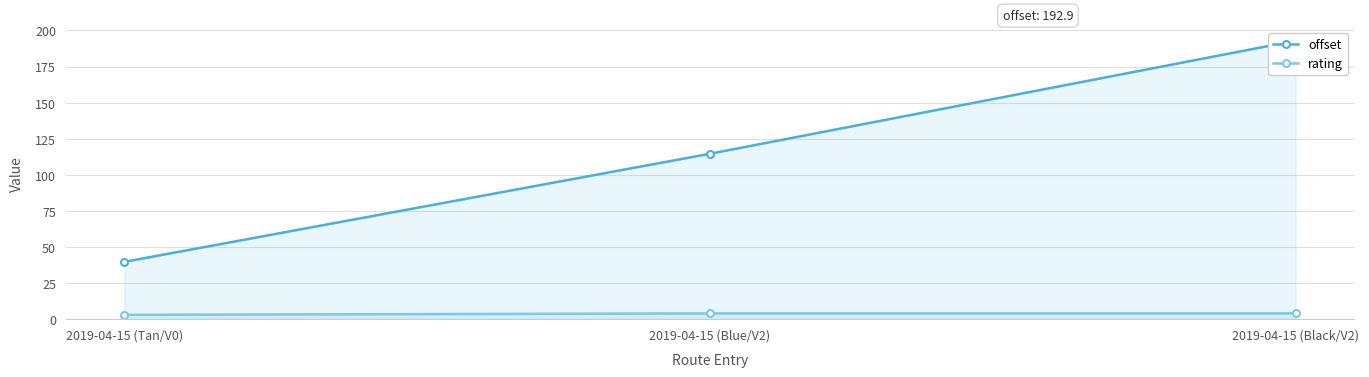

Is it true that offset equals 114.6 at 2019-04-15 (Blue/V2)?

True